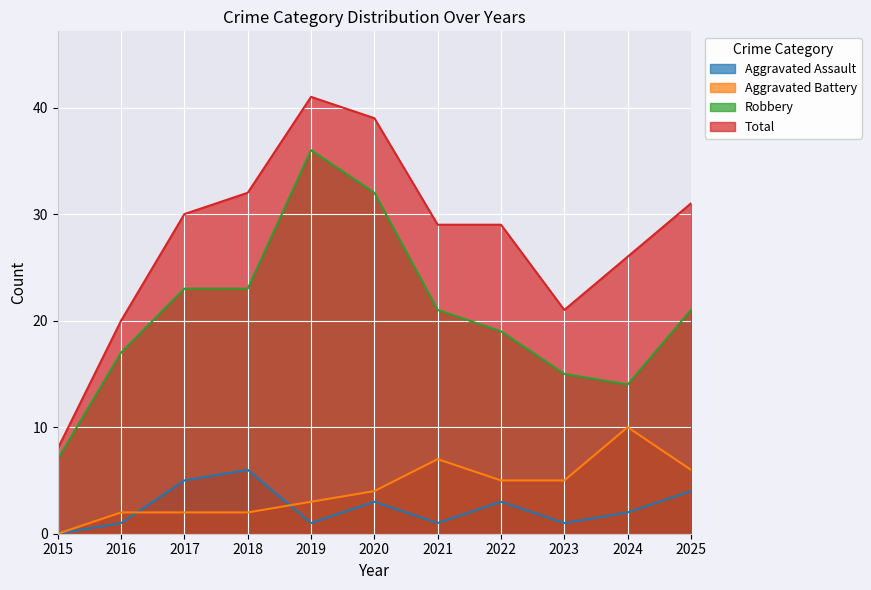

At which category does Aggravated Battery reach its first local peak?

2021